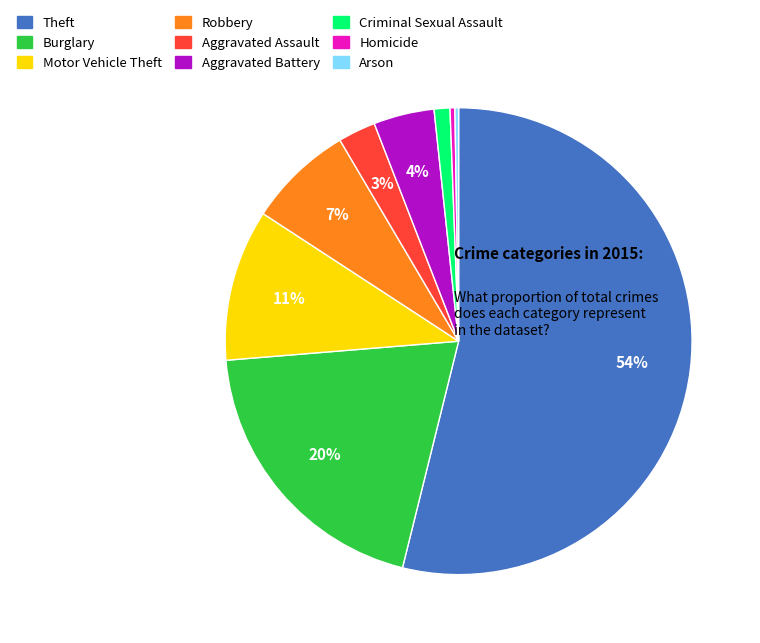

Combined, do Burglary and Criminal Sexual Assault account for over 50%?

No